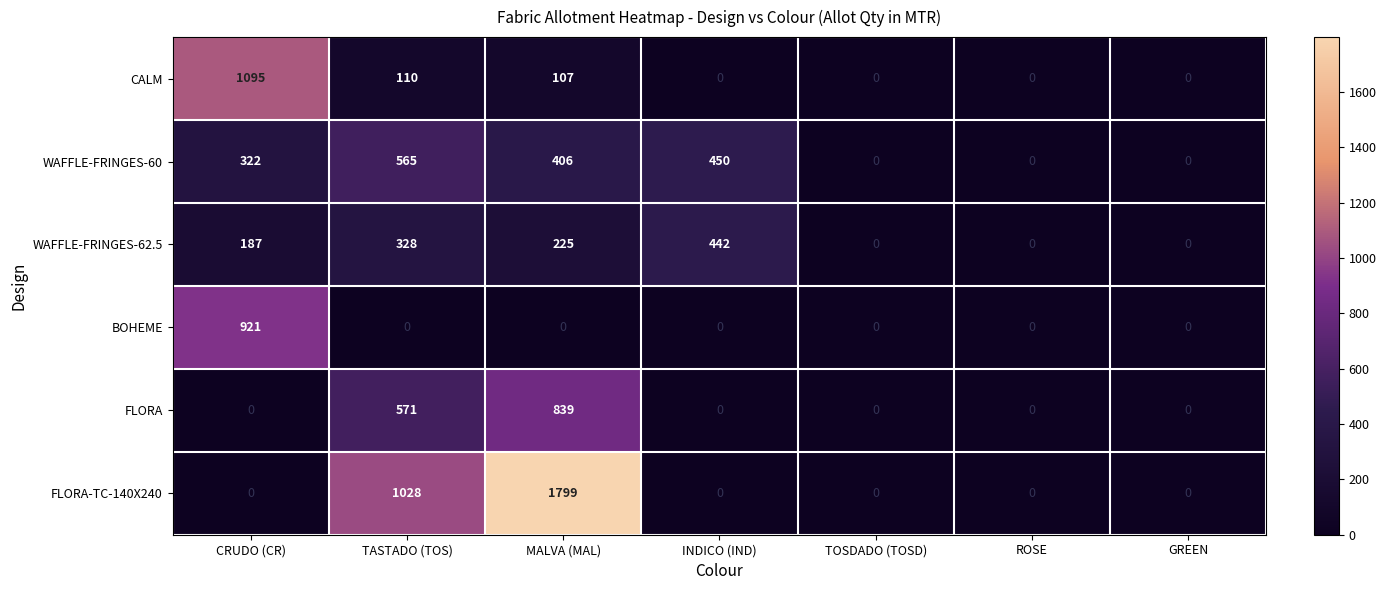

The value of BOHEME at INDICO (IND) is 623. True or false?

False